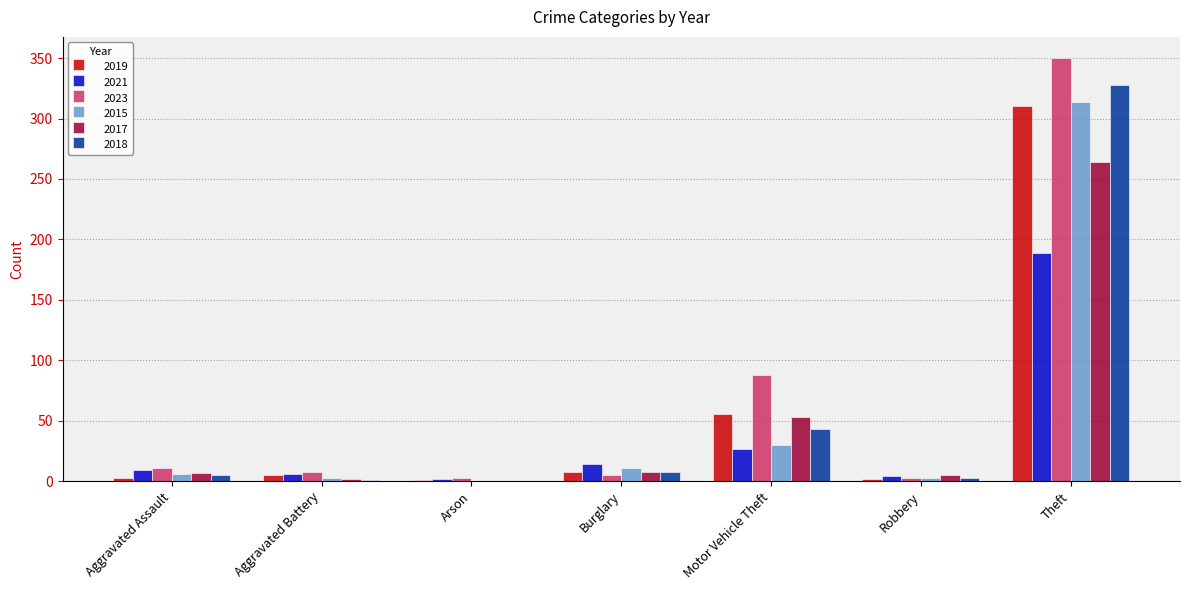

Where is 2019 nearest to the value 155?

Motor Vehicle Theft